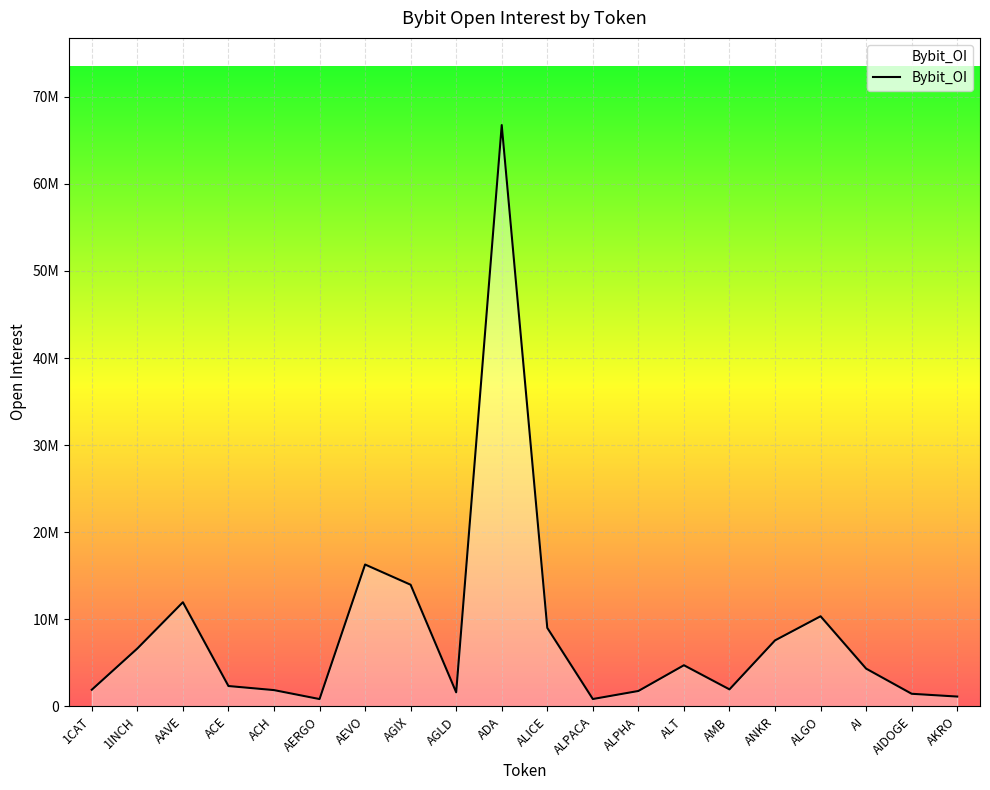

What is the sum of all values?

167284291